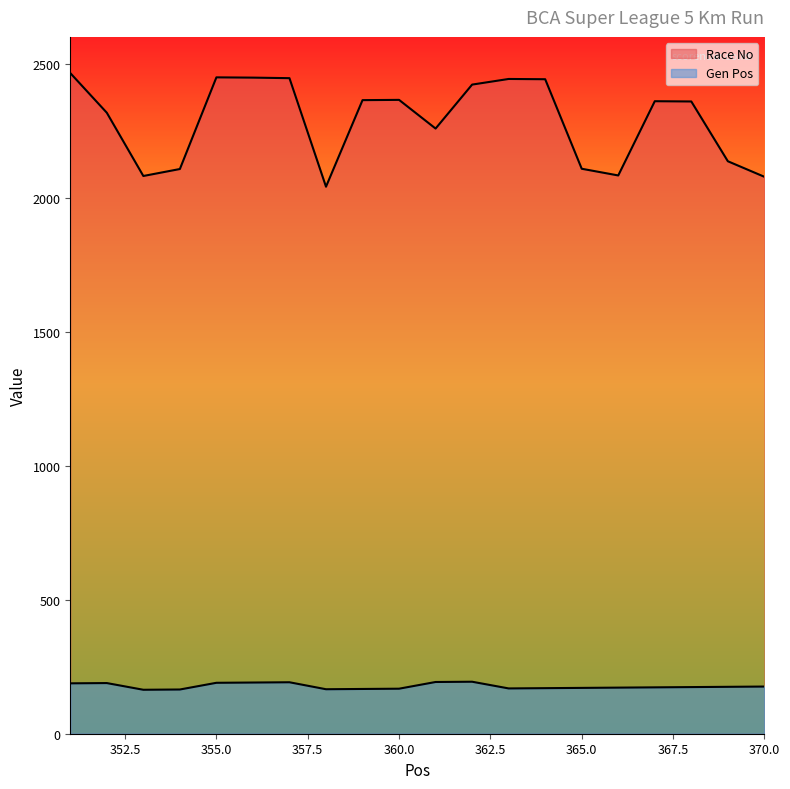

True or false: Race No and Gen Pos intersect in this chart.

False